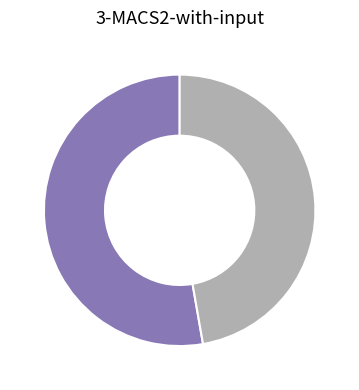

Does any single category account for the majority?

Yes